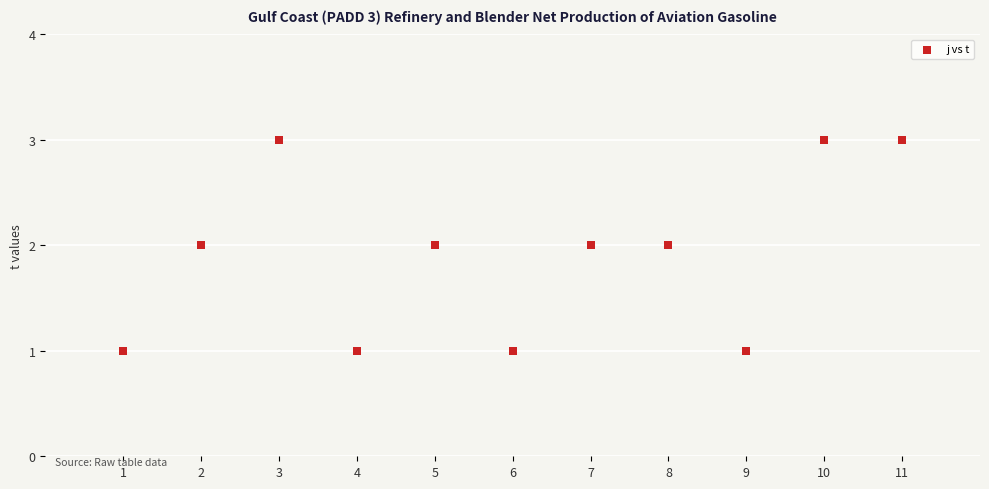

What is the average X value?

6